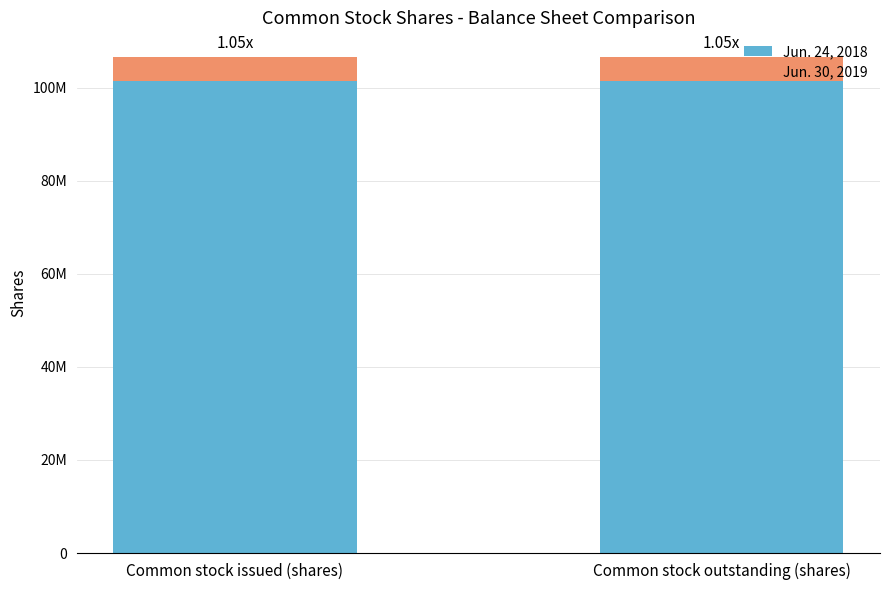

What is the approximate value of Jun. 24, 2018 at Common stock issued (shares)?

101488000